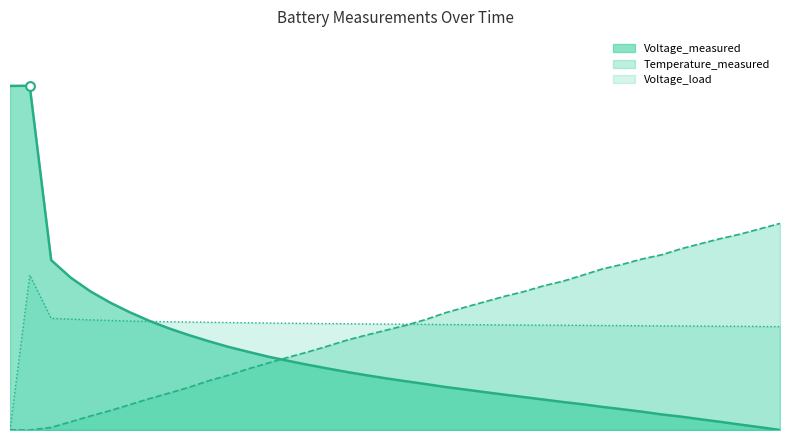

What is the total value across all series at 85.094?

0.7